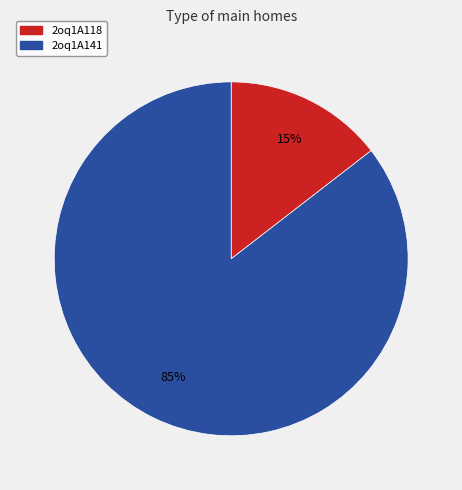

Is there any slice that represents more than half of the pie?

Yes